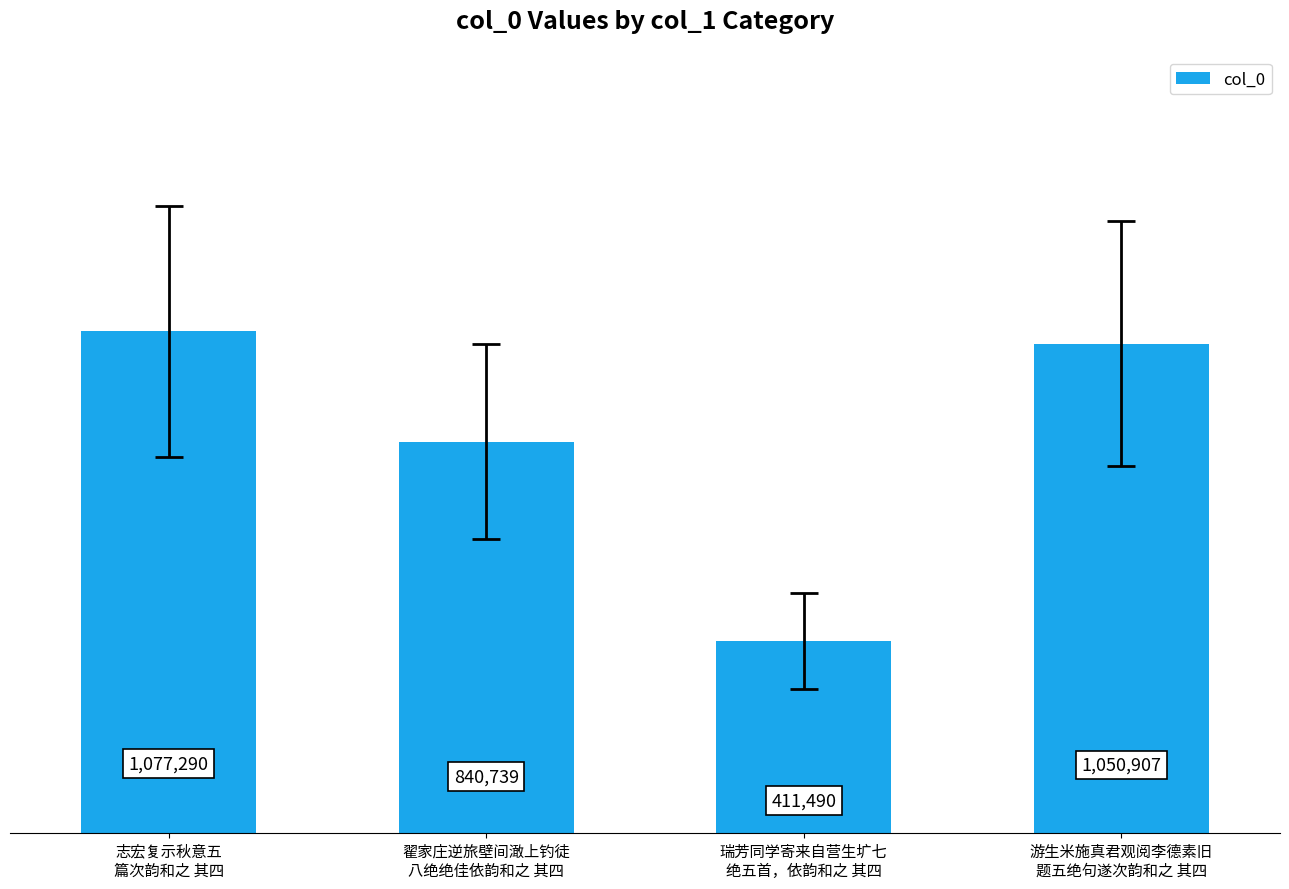

The value at 瑞芳同学寄来自营生圹七
绝五首，依韵和之 其四 is 674126. True or false?

False